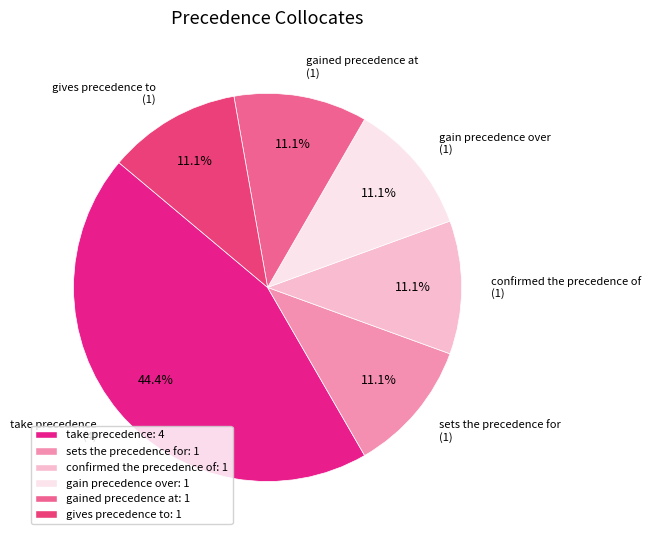

Do gives precedence to (1) and confirmed the precedence of (1) together represent more than half of the pie?

No